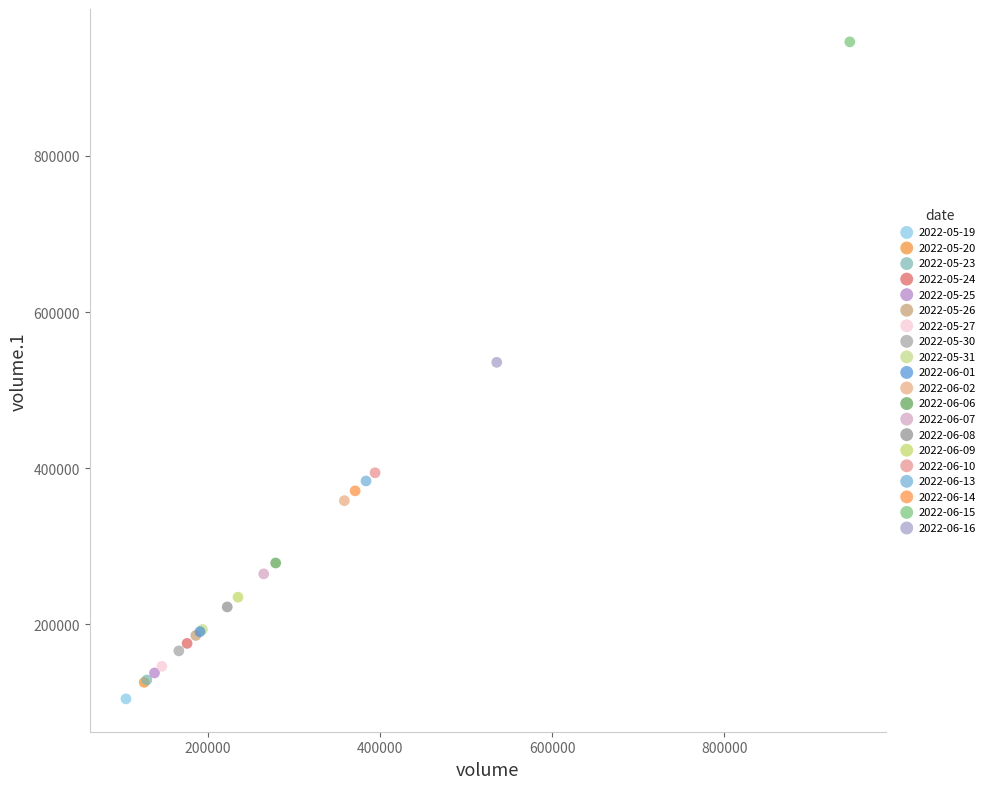

What are all the series names shown in the legend?

2022-05-19, 2022-05-20, 2022-05-23, 2022-05-24, 2022-05-25, 2022-05-26, 2022-05-27, 2022-05-30, 2022-05-31, 2022-06-01, 2022-06-02, 2022-06-06, 2022-06-07, 2022-06-08, 2022-06-09, 2022-06-10, 2022-06-13, 2022-06-14, 2022-06-15, 2022-06-16